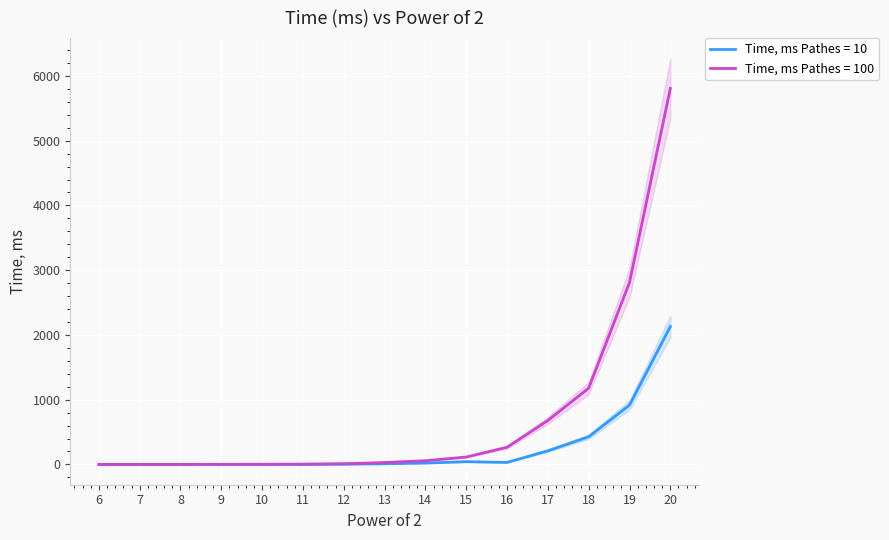

At which category does the chart reach its peak across all series?

20